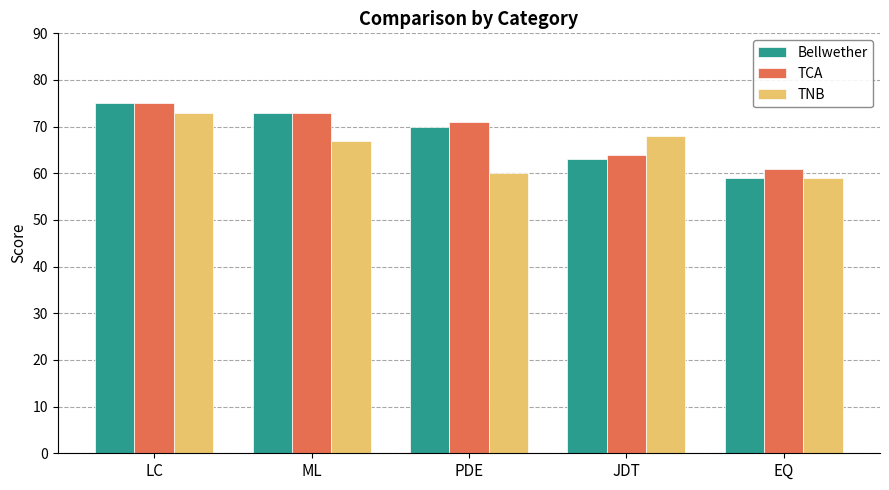

What are all the series names shown in the legend?

Bellwether, TCA, TNB